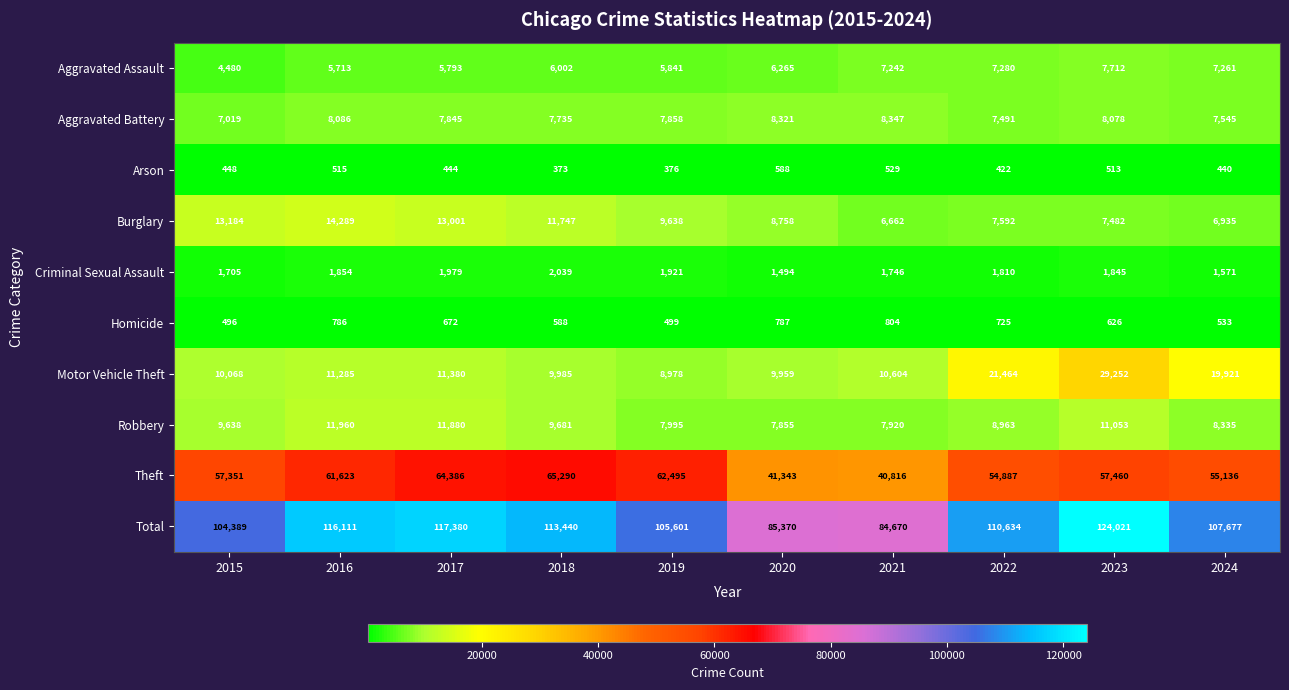

What is the minimum value for Aggravated Battery?

7019